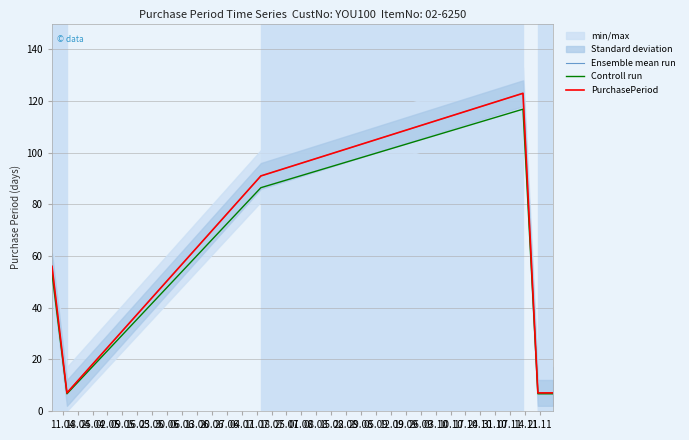

Which category has the lowest value in the Ensemble mean run series?

18.04